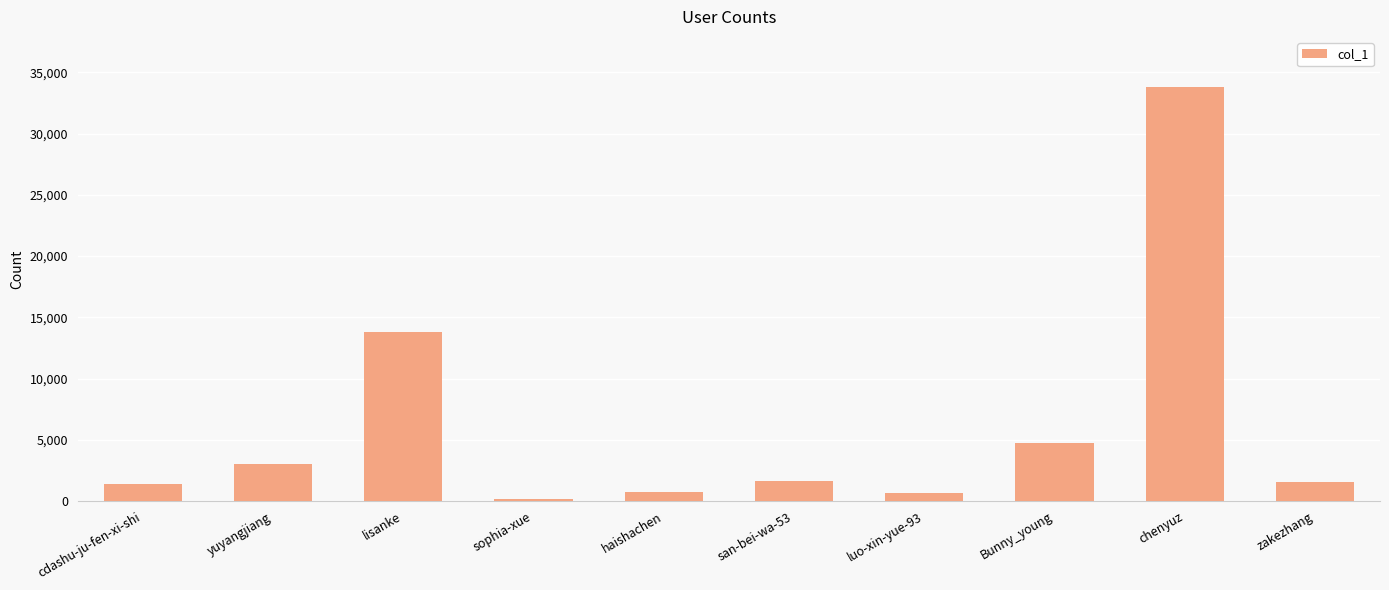

Approximately how many times larger is the value at lisanke compared to chenyuz?

0.4